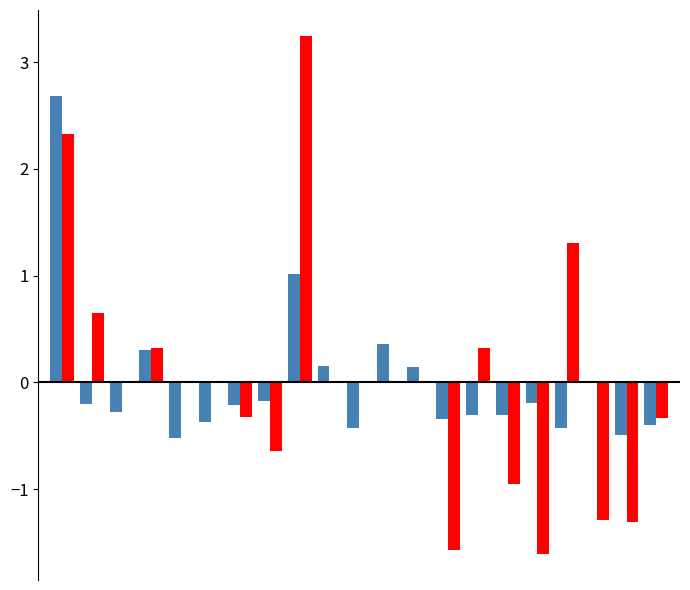

What is the greatest value displayed?

3.2